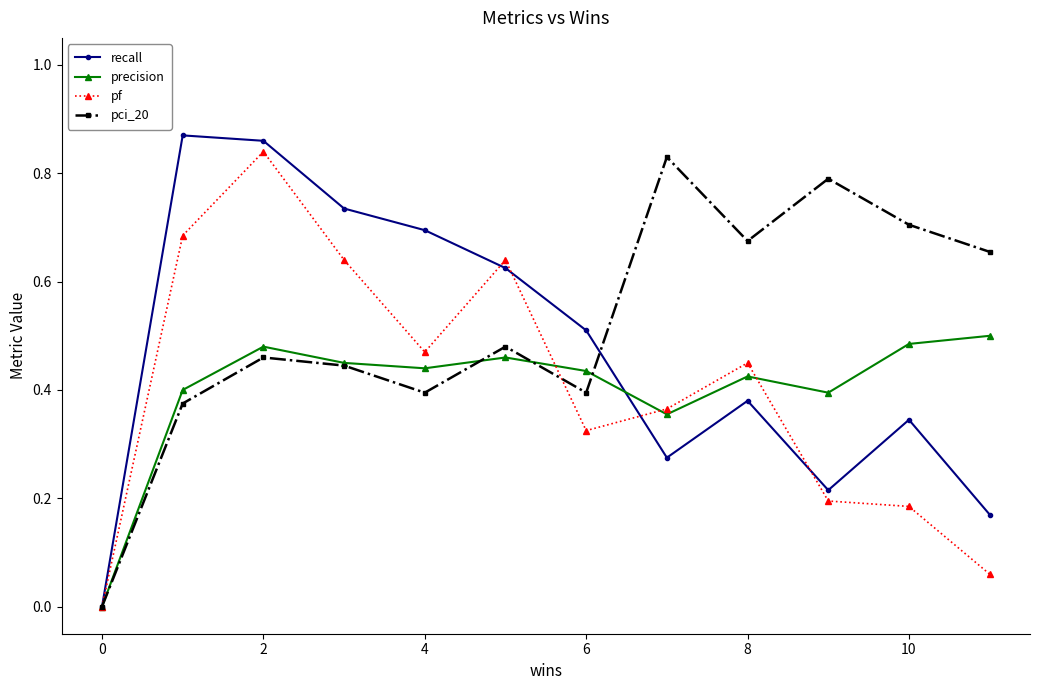

True or false: pf has more than 0 points higher than both neighbors.

True